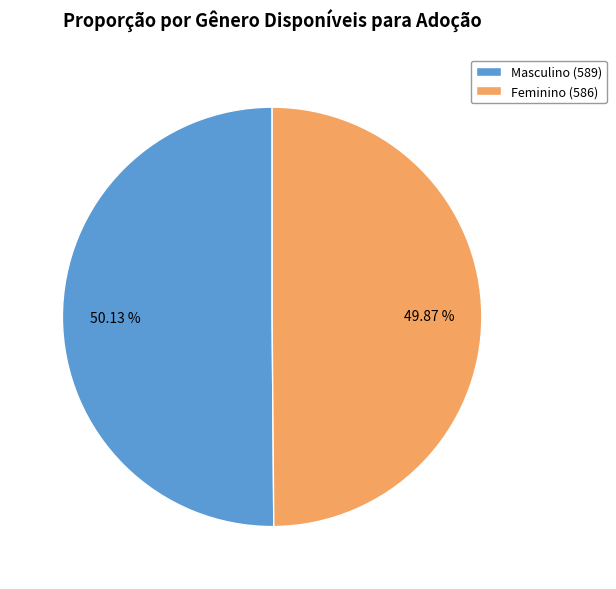

To the nearest percent, what percentage of the pie is Feminino?

50%